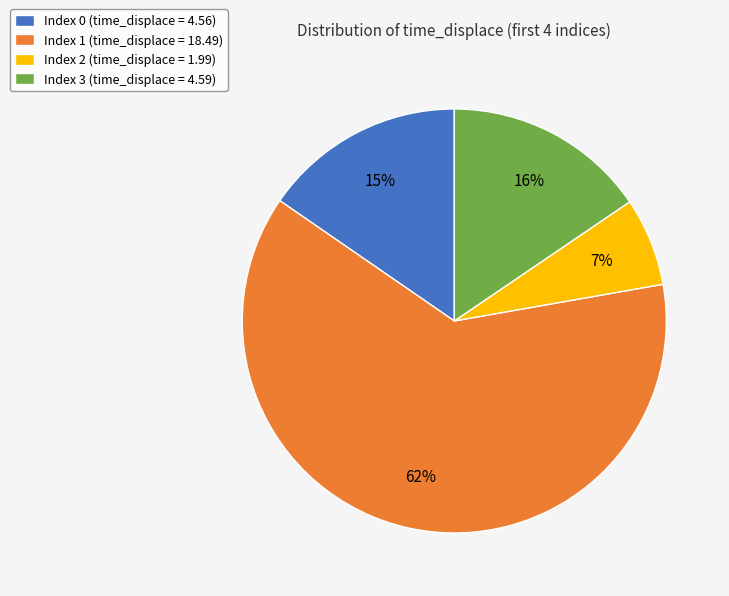

Which category accounts for the majority?

Index 1 (time_displace = 18.49)